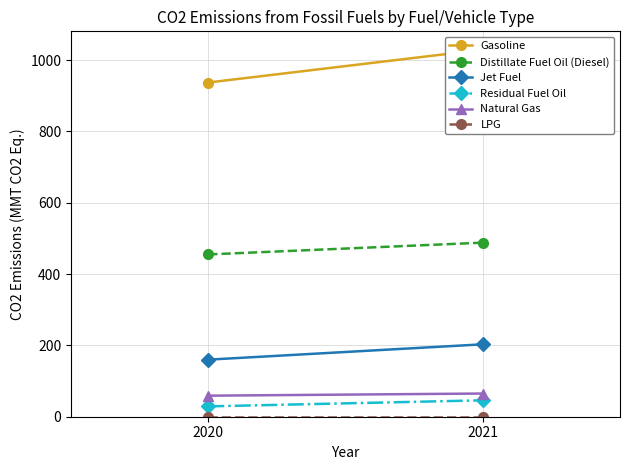

Is it true that Natural Gas equals 98 at 2020?

False